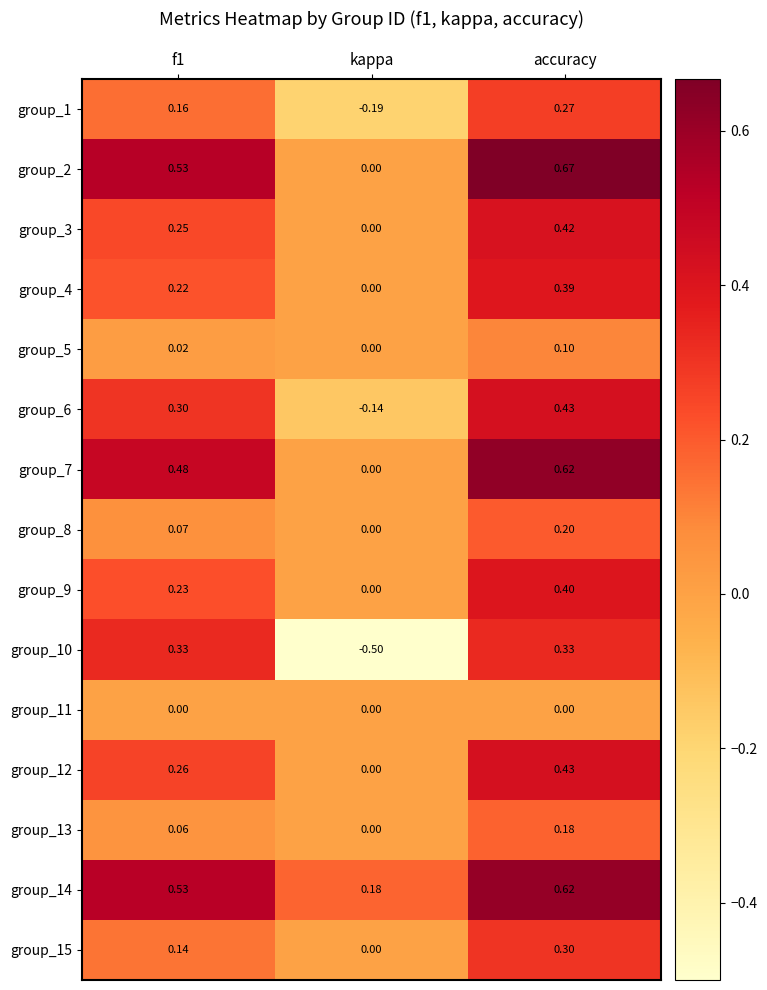

At which category does the chart reach its minimum across all series?

kappa